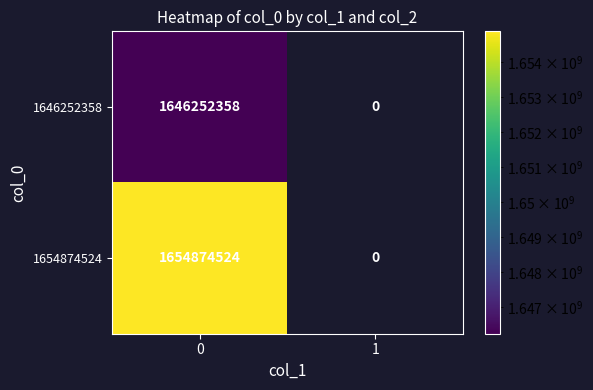

Reading left to right, what are all the values shown in this chart?

1646252358: 0=1646252358	1=0
1654874524: 0=1654874524	1=0